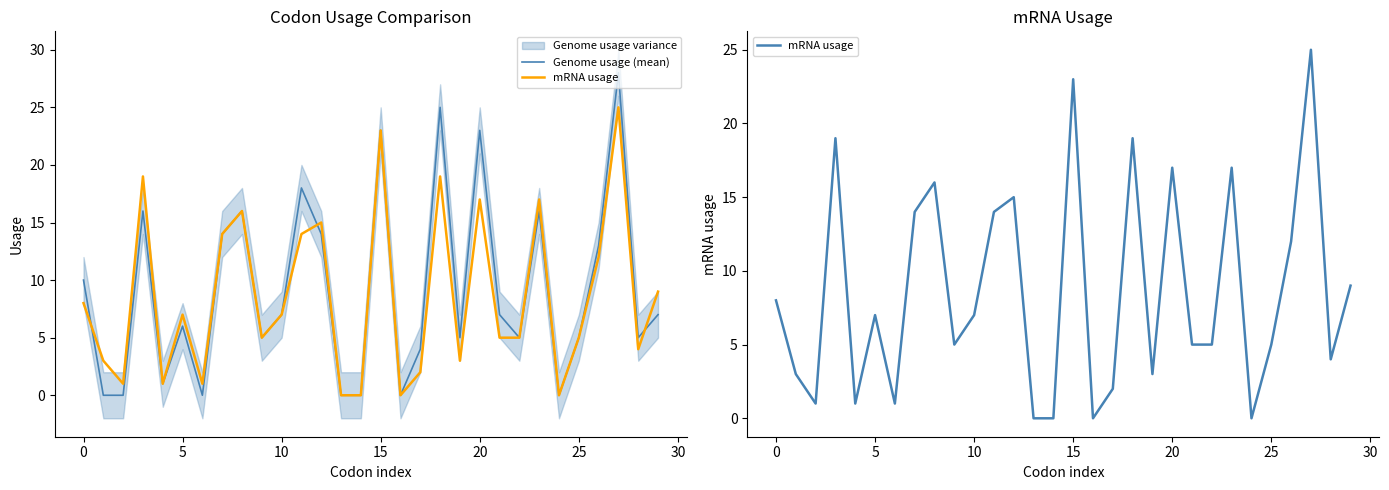

Which category has the highest value across all series?

27